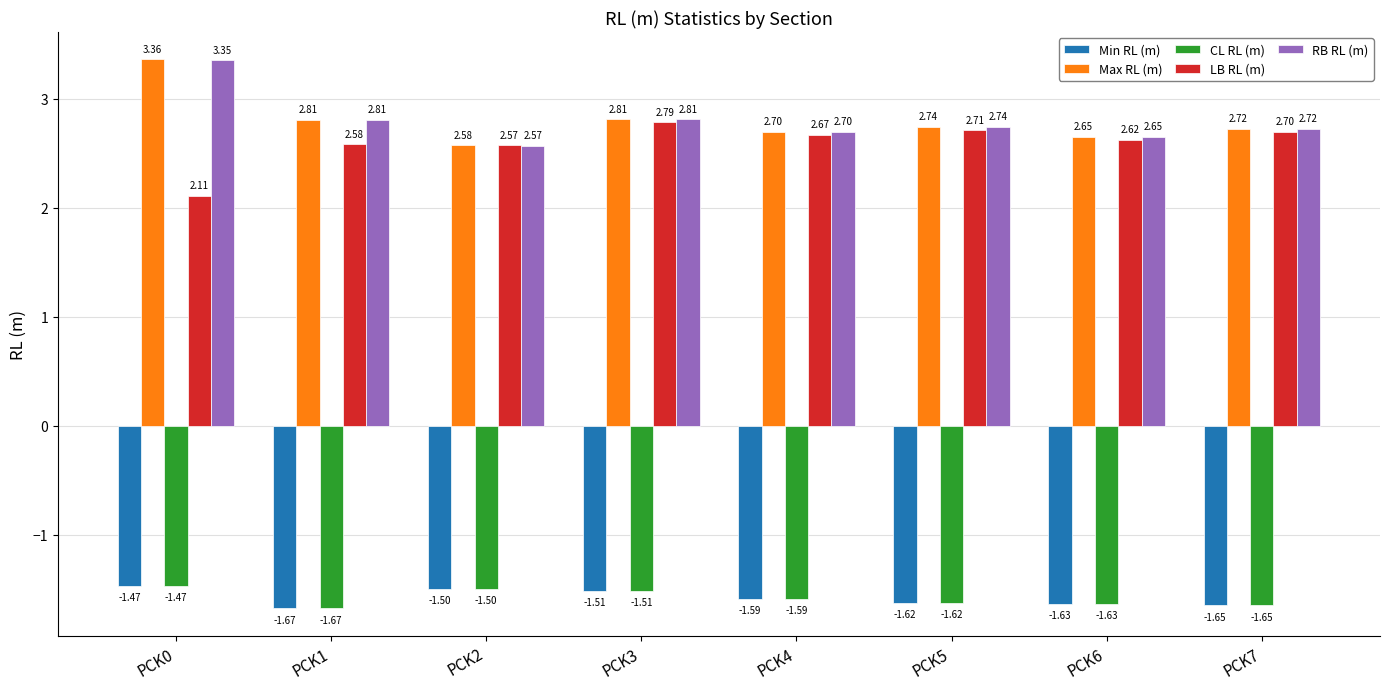

List the labels in order of Min RL (m) value, smallest first.

PCK1, PCK7, PCK6, PCK5, PCK4, PCK3, PCK2, PCK0